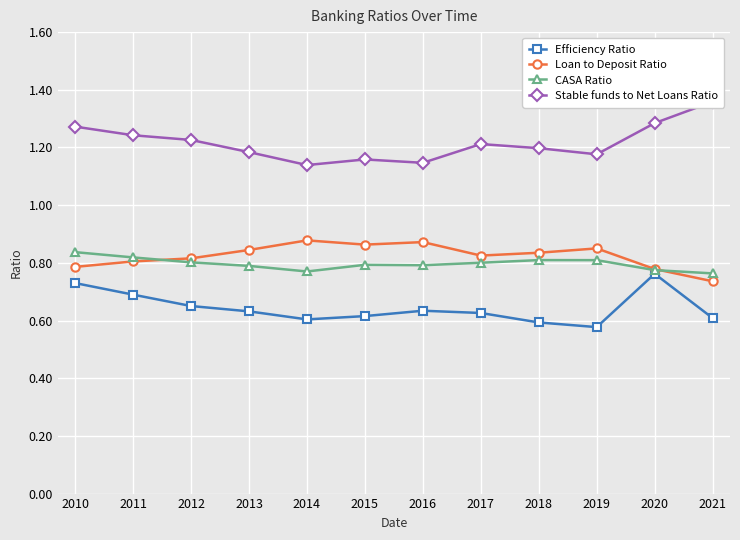

At how many categories does at least one series exceed 1?

12